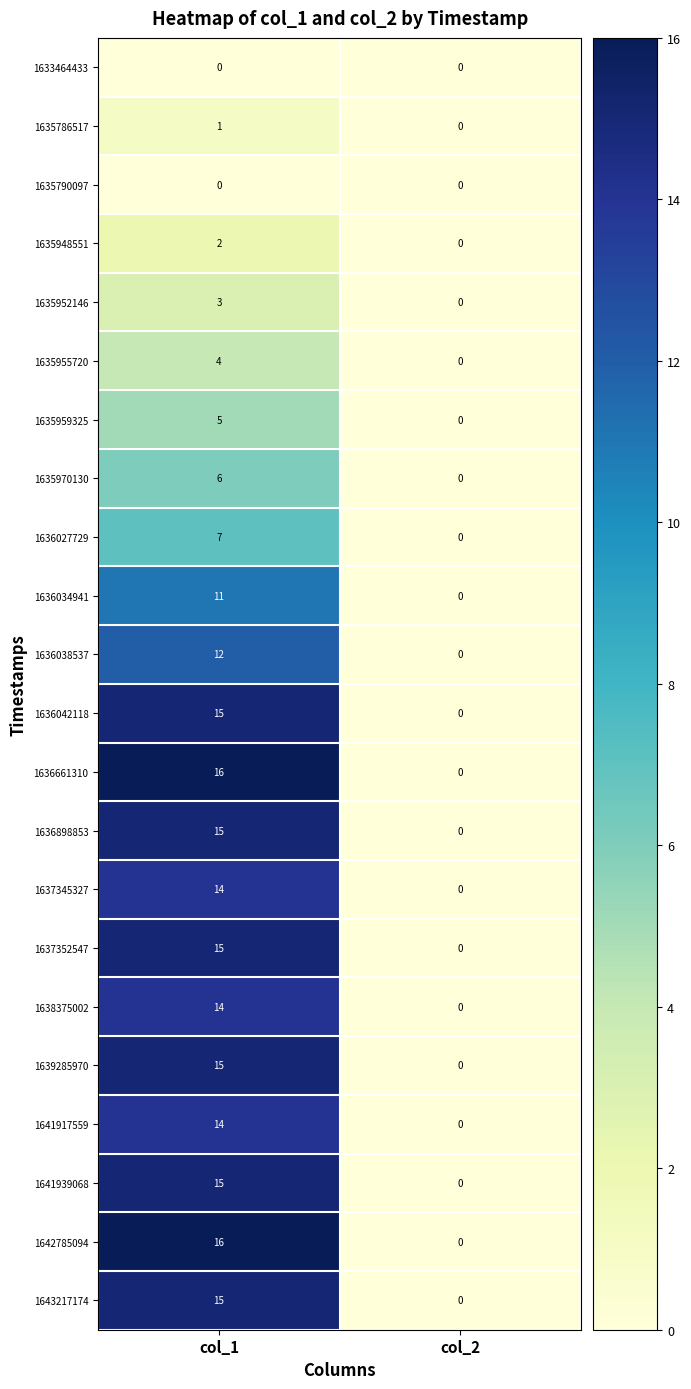

What is the spread (max minus min) of values at col_1?

16